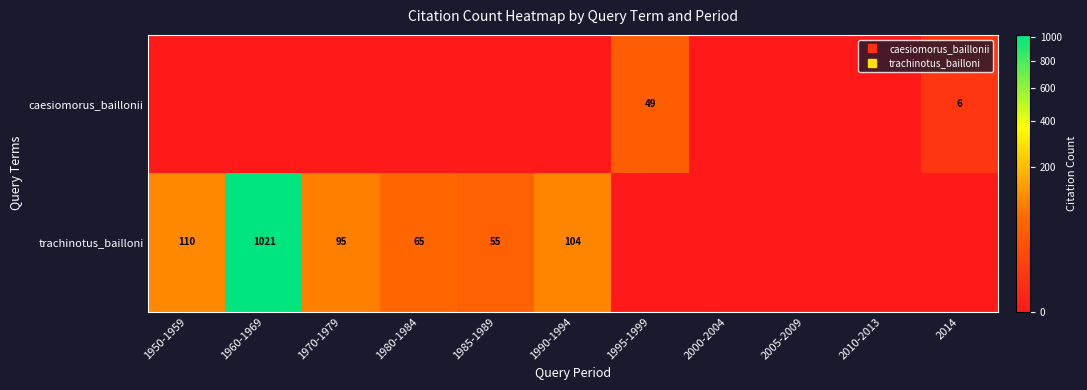

What is the spread (max minus min) of values at 1970-1979?

95